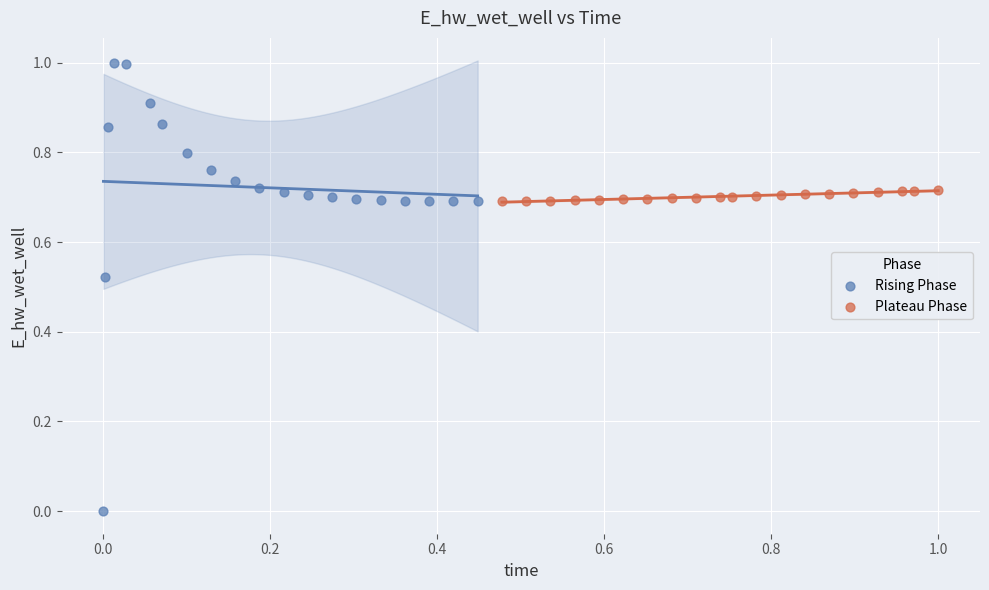

Which series contains the highest Y value?

Rising Phase